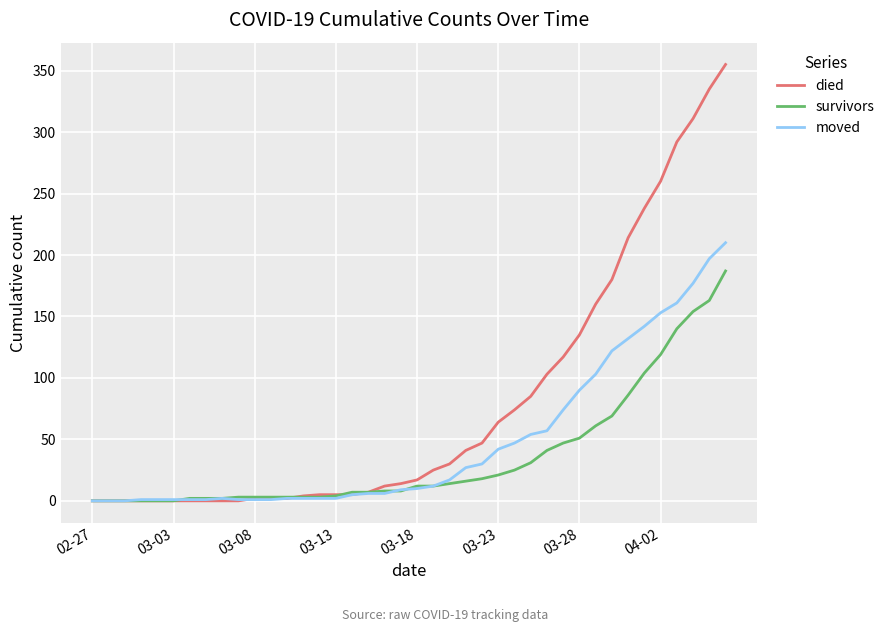

Rank the series by their average value, from lowest to highest.

survivors, moved, died